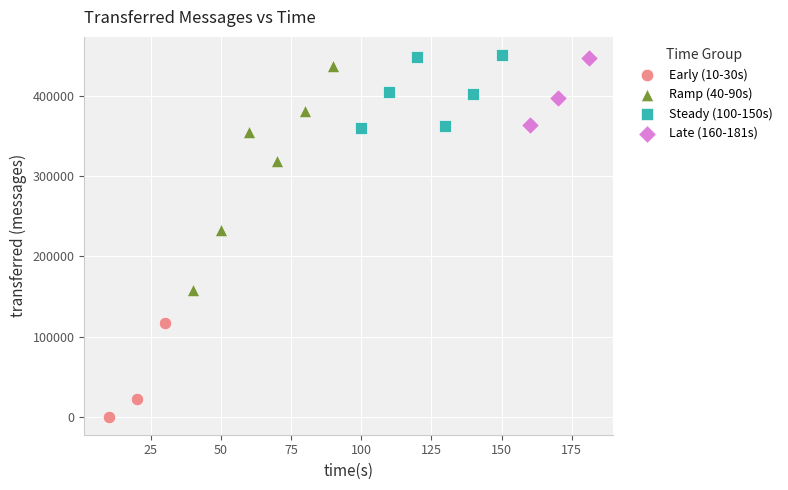

Which series has the largest Y range (max minus min)?

Ramp (40-90s)